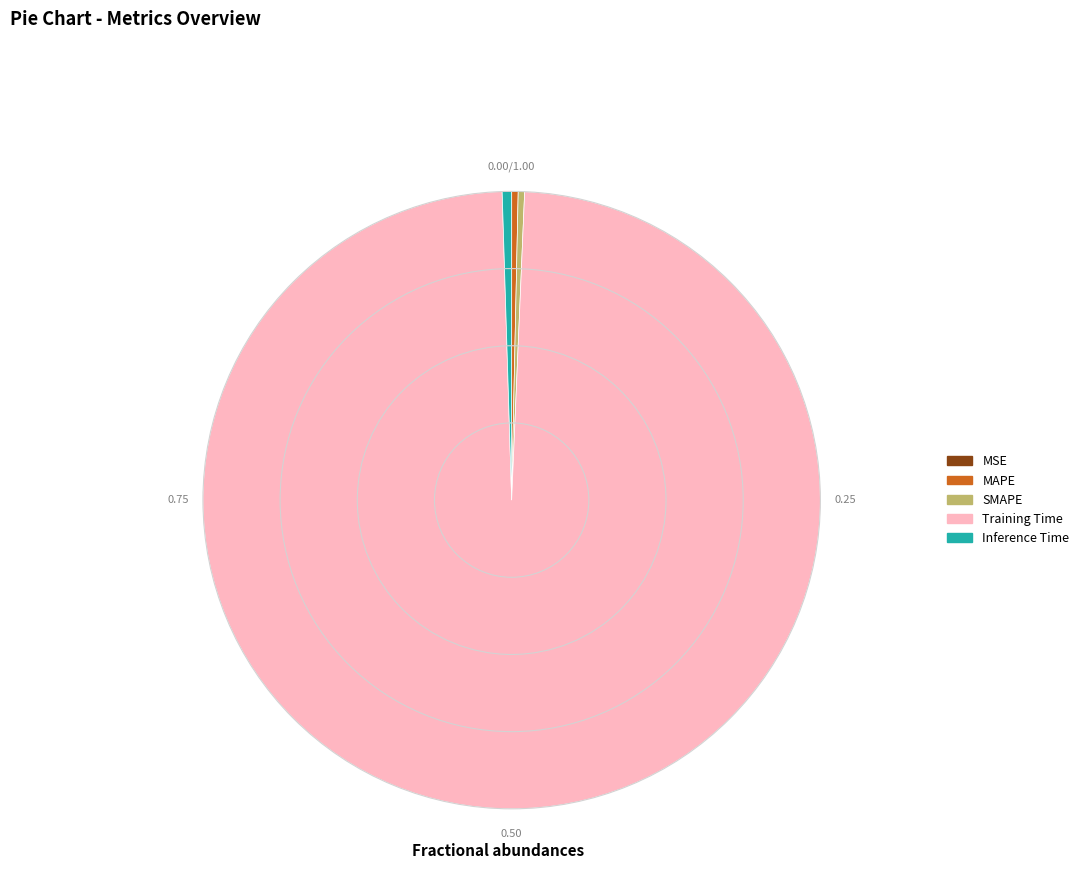

Which category accounts for the majority?

Training Time